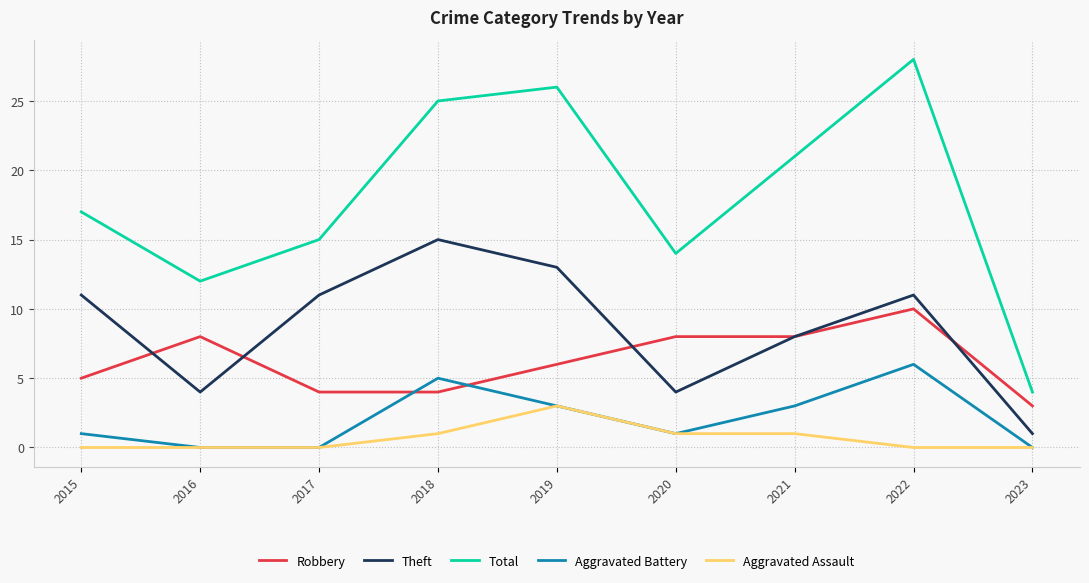

The value of Theft at 2017 is 11. True or false?

True